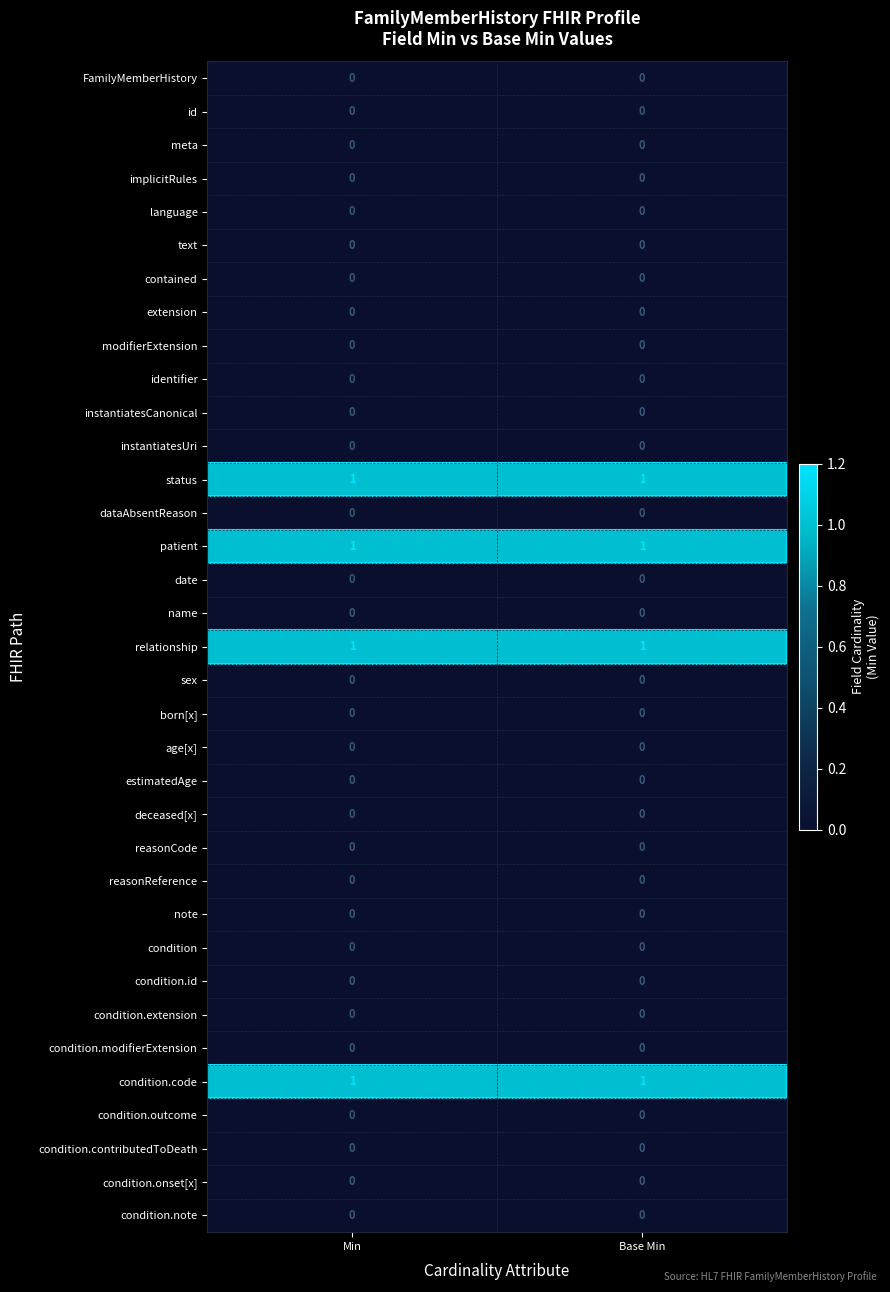

The value of reasonCode at Base Min is 0. True or false?

True